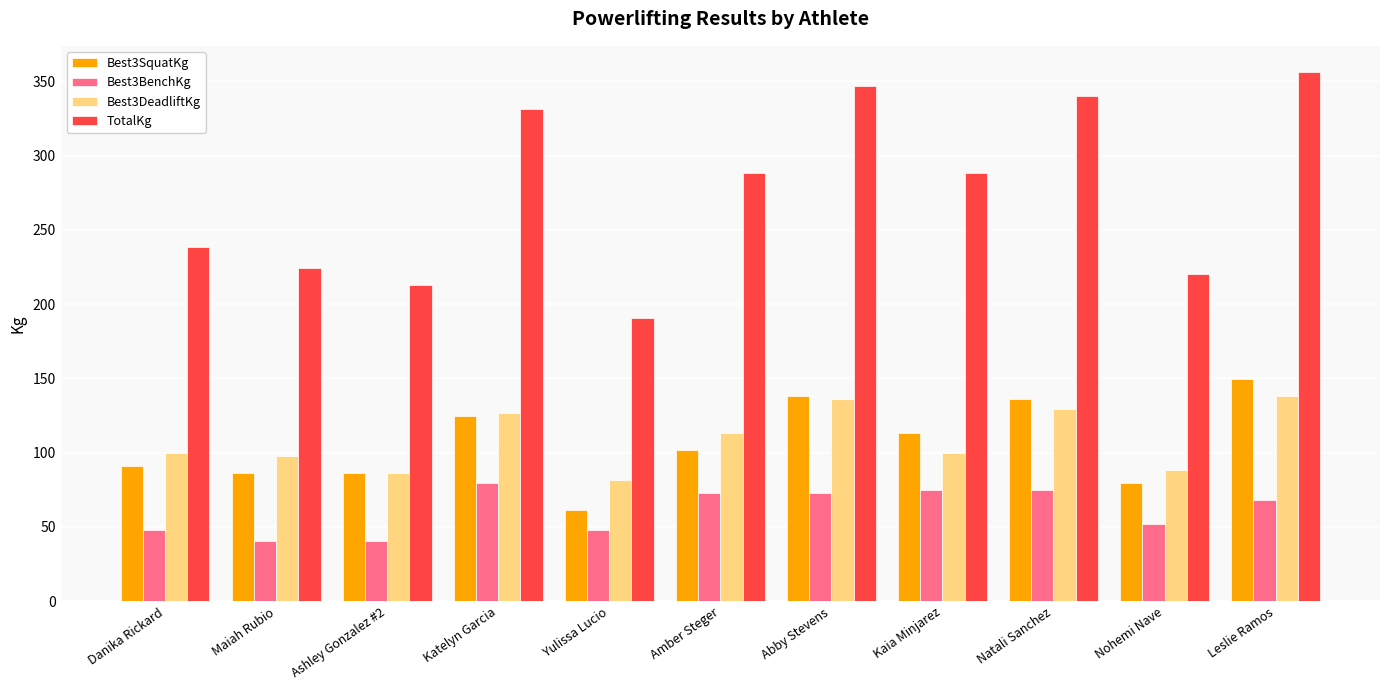

What is the difference between the maximum and minimum values in the Best3BenchKg series?

38.6